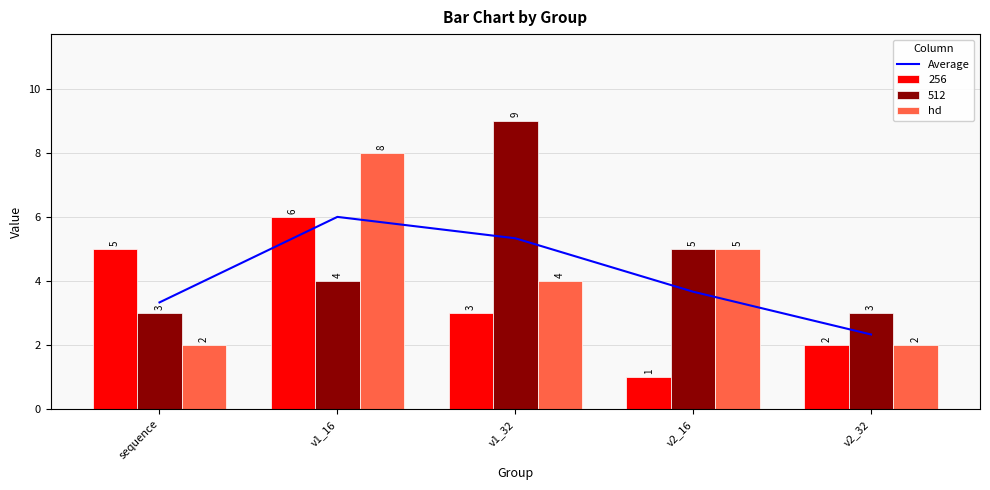

Is the value of Average at v1_32 greater than the value of hd at sequence?

Yes